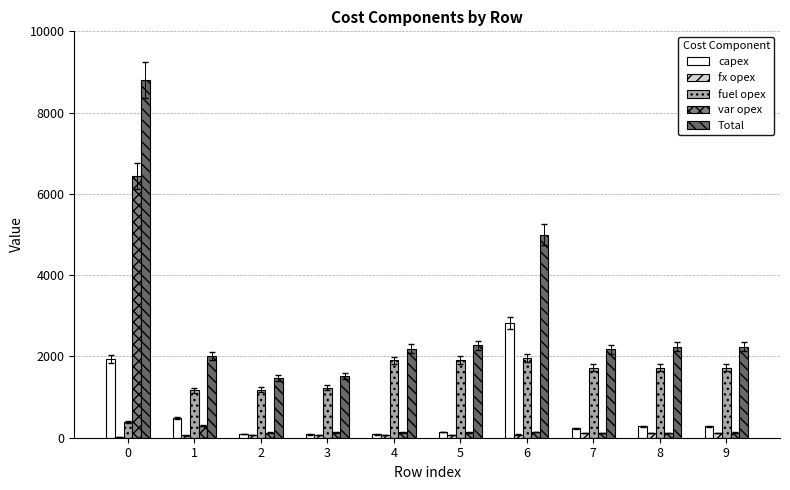

At which label does fx opex reach its peak?

9